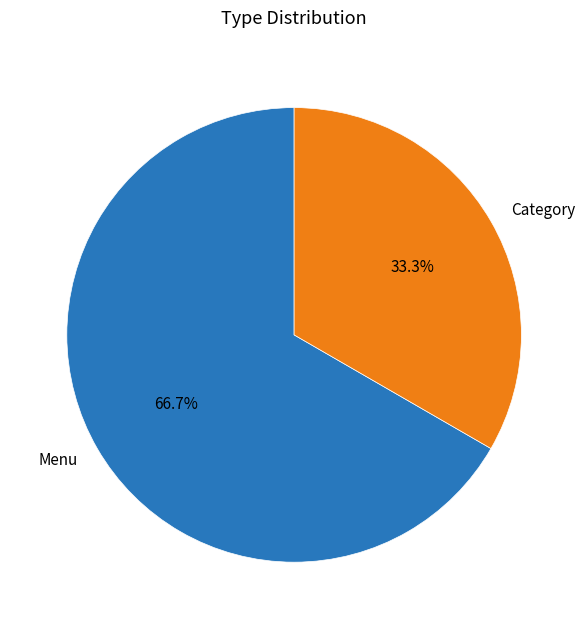

Rank the categories by value from lowest to highest.

Category, Menu